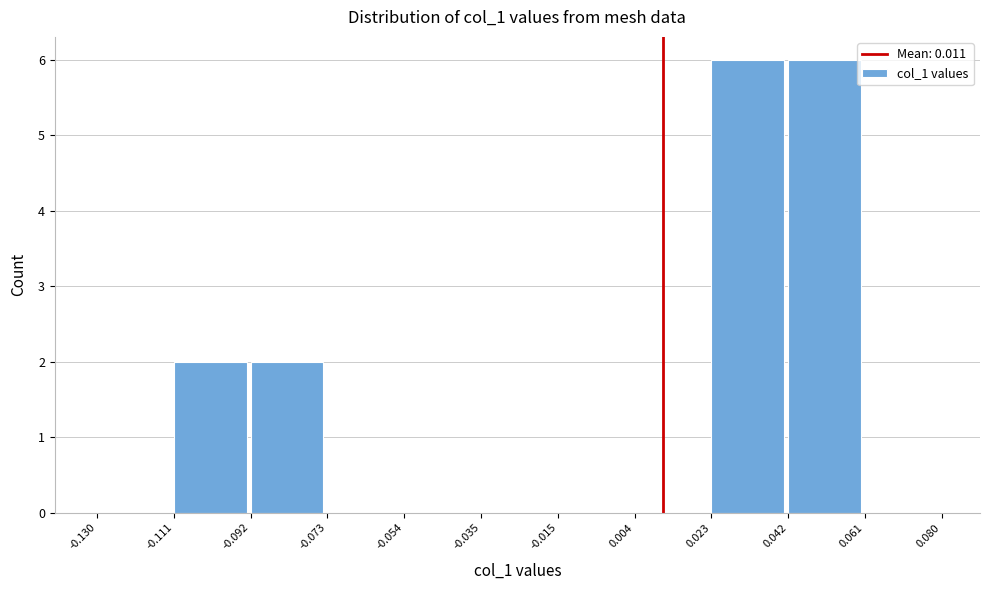

Reading left to right, list every bar in this chart as the range it spans on the x-axis followed by its height. The values are not printed on the chart, so give them approximately, as read against the axis.

-0.130 to -0.111: 0
-0.111 to -0.092: 2
-0.092 to -0.073: 2
-0.073 to -0.054: 0
-0.054 to -0.035: 0
-0.035 to -0.015: 0
-0.015 to 0.004: 0
0.004 to 0.023: 0
0.023 to 0.042: 6
0.042 to 0.061: 6
0.061 to 0.080: 0